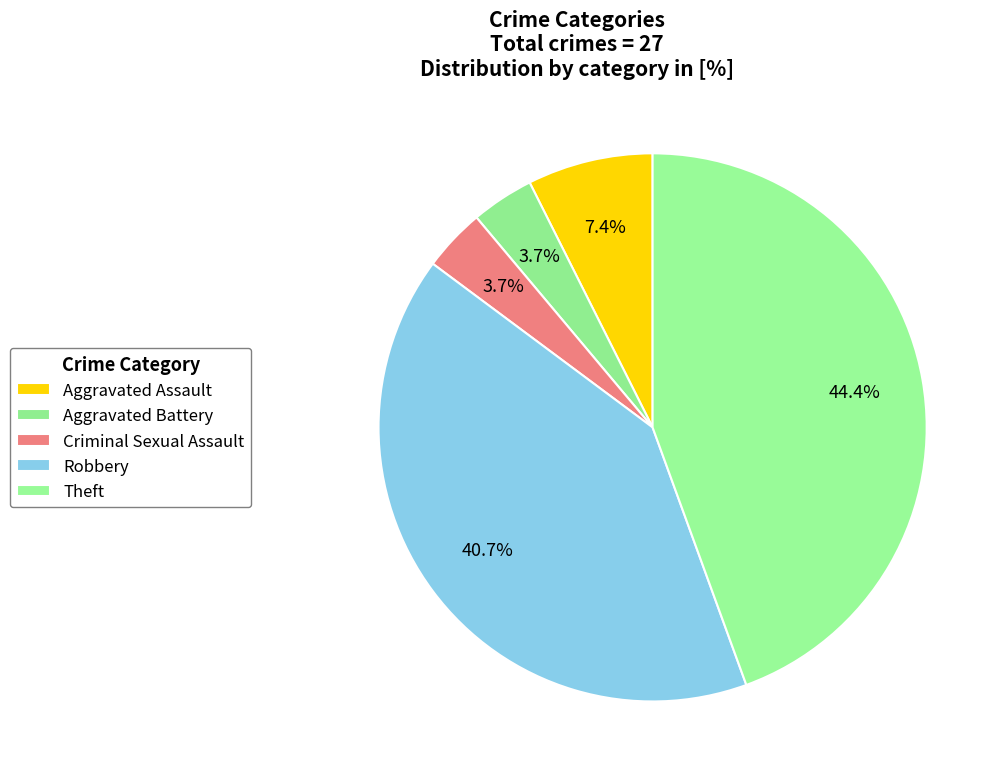

Is it true that Aggravated Assault is 1% of the pie?

False